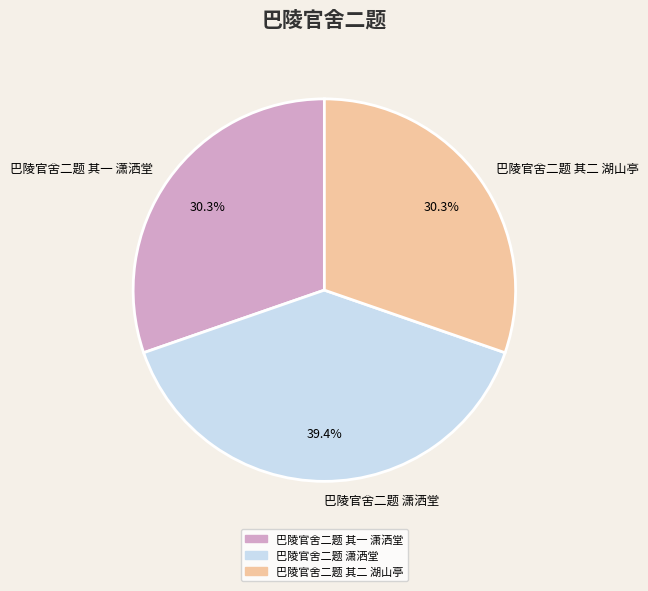

Is it true that 巴陵官舍二题 其一 潇洒堂 is 41% of the pie?

False